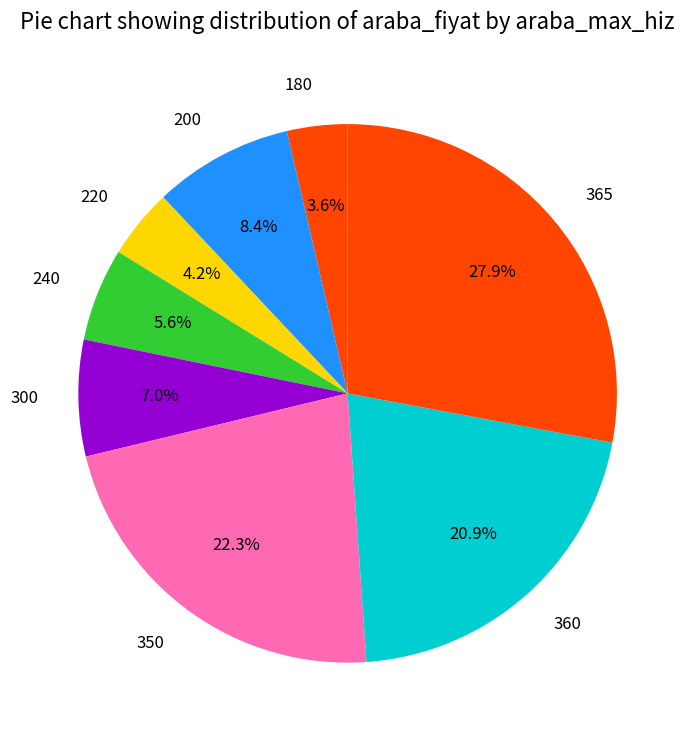

How many slices are in this pie chart?

8